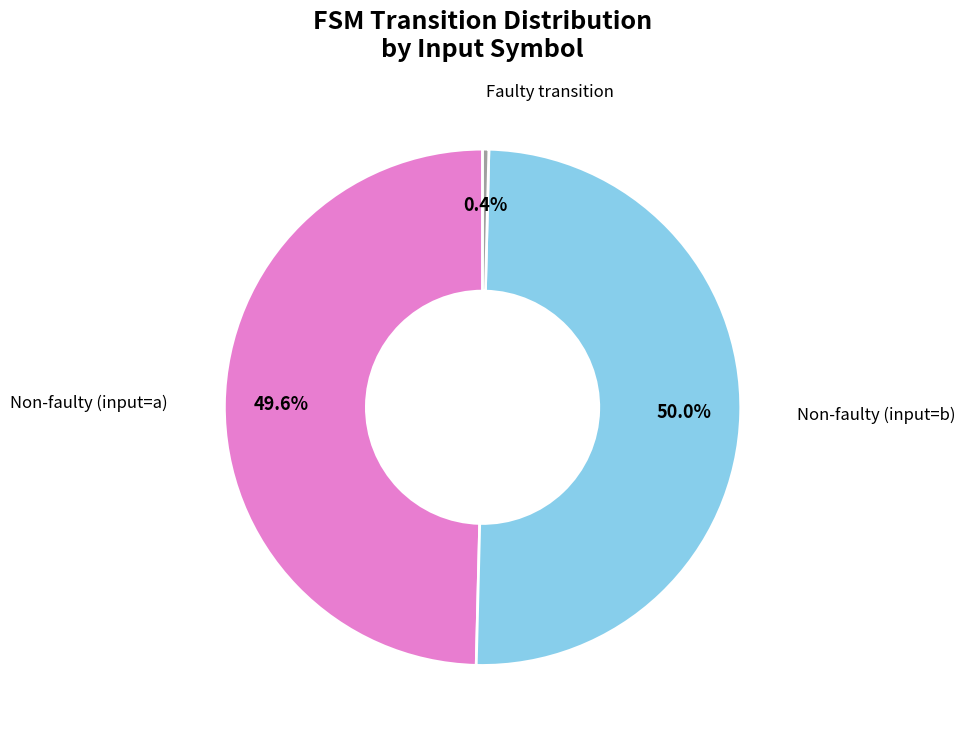

What is the smallest slice in the pie chart?

Faulty transition